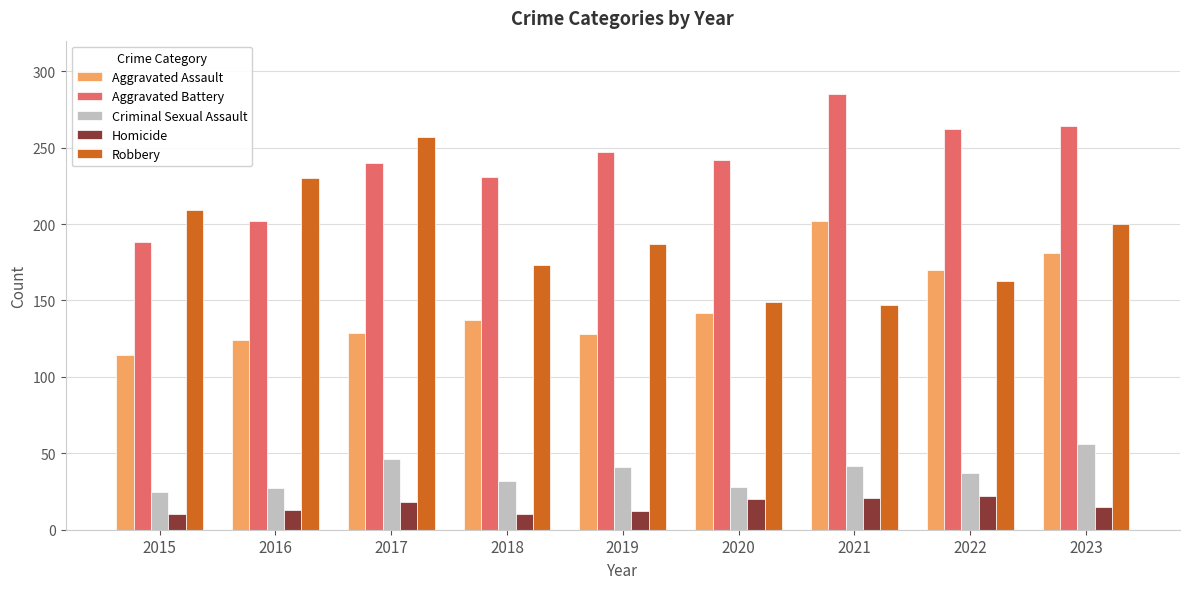

What is the difference between the highest and lowest values at 2022?

240